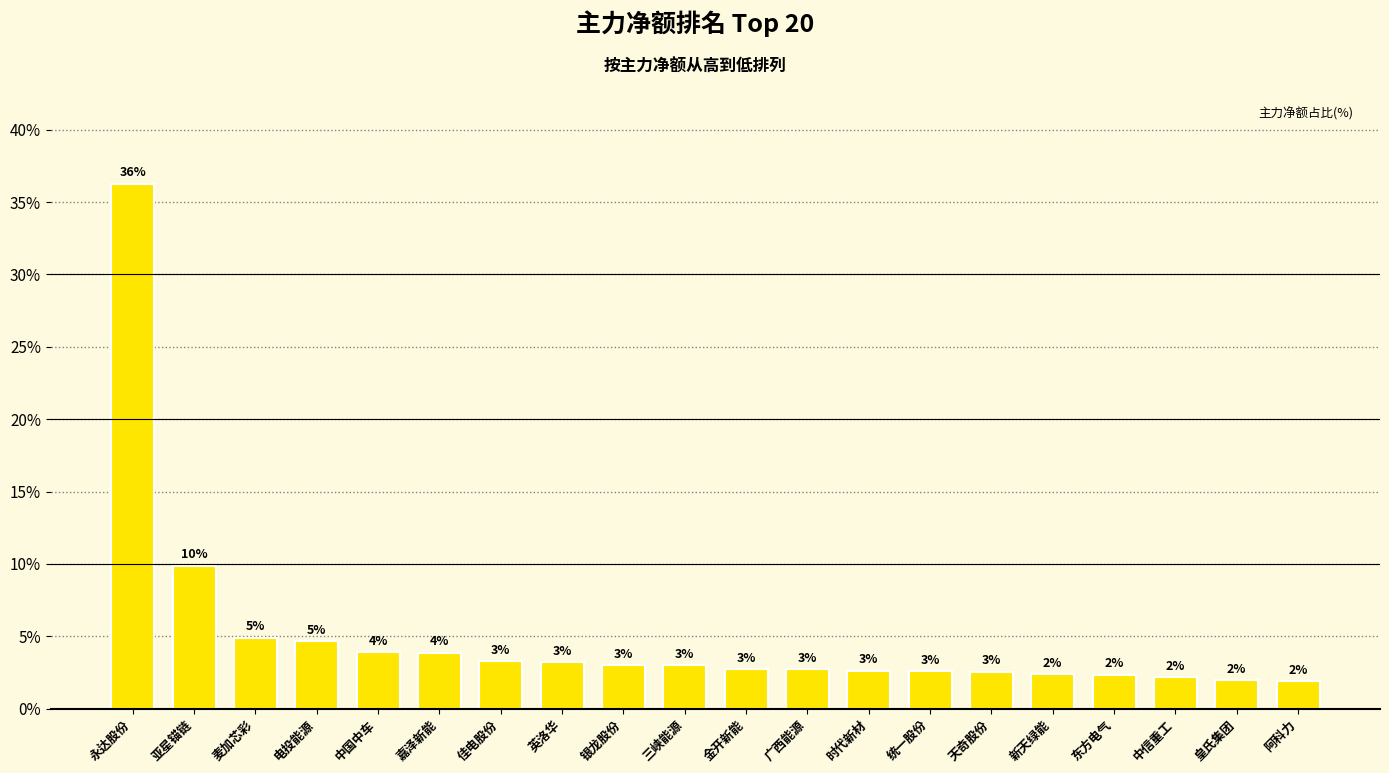

What is the greatest value displayed?

36.3